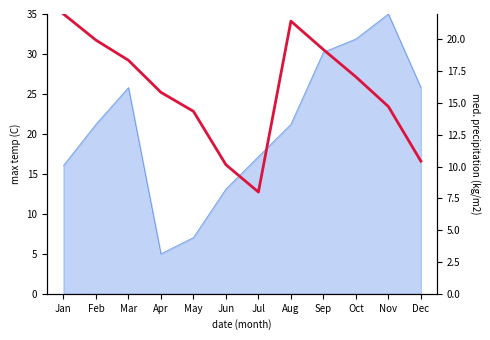

List the labels in order of value, largest first.

Jan, Aug, Feb, Sep, Mar, Oct, Apr, Nov, May, Dec, Jun, Jul